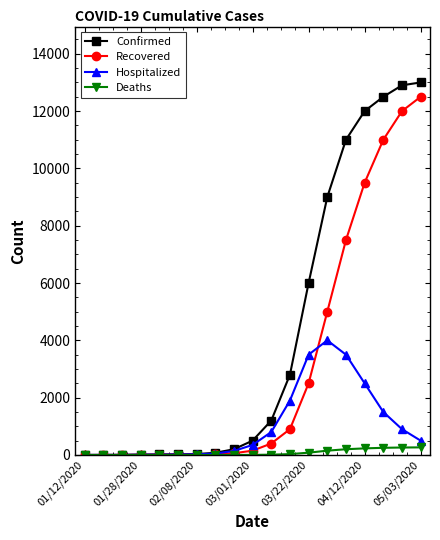

Which series has the largest total across all categories?

Confirmed